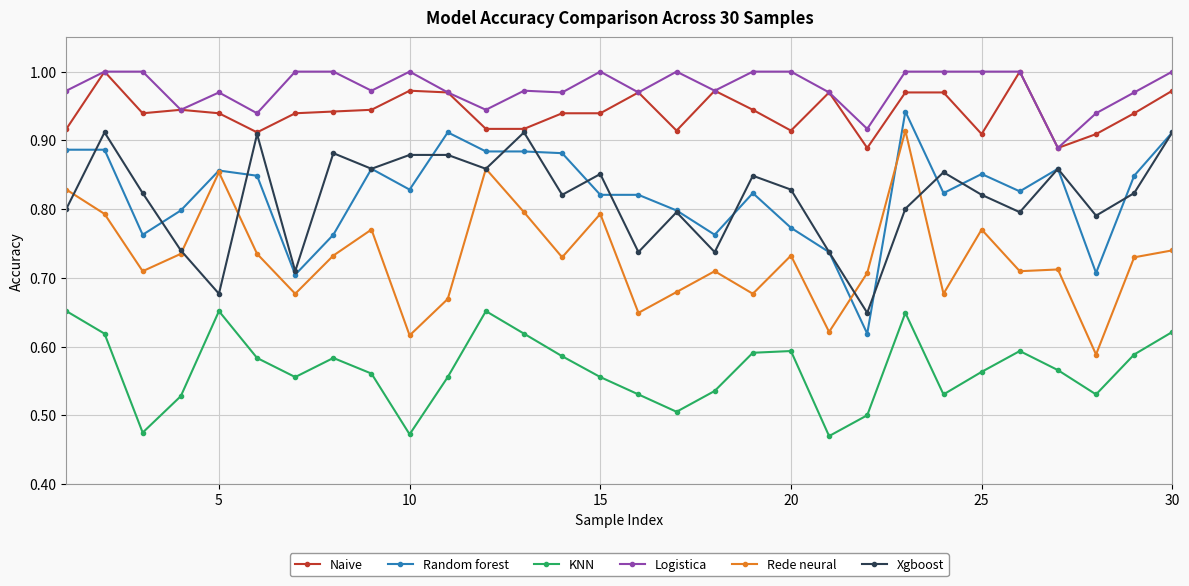

At how many categories does at least one series exceed 0?

30